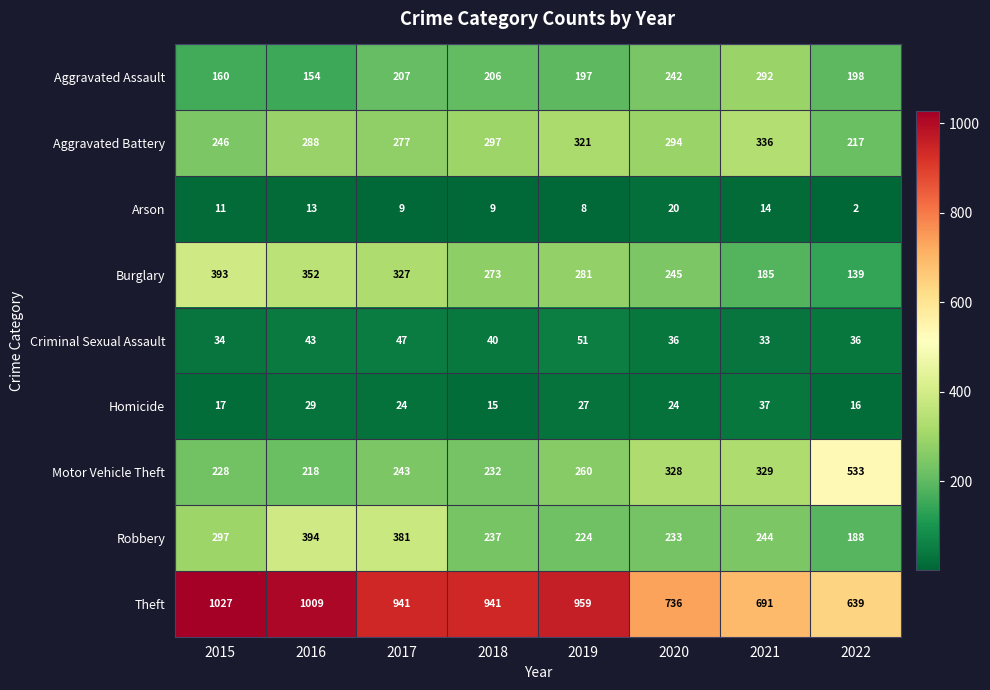

How many data points does each series have?

8